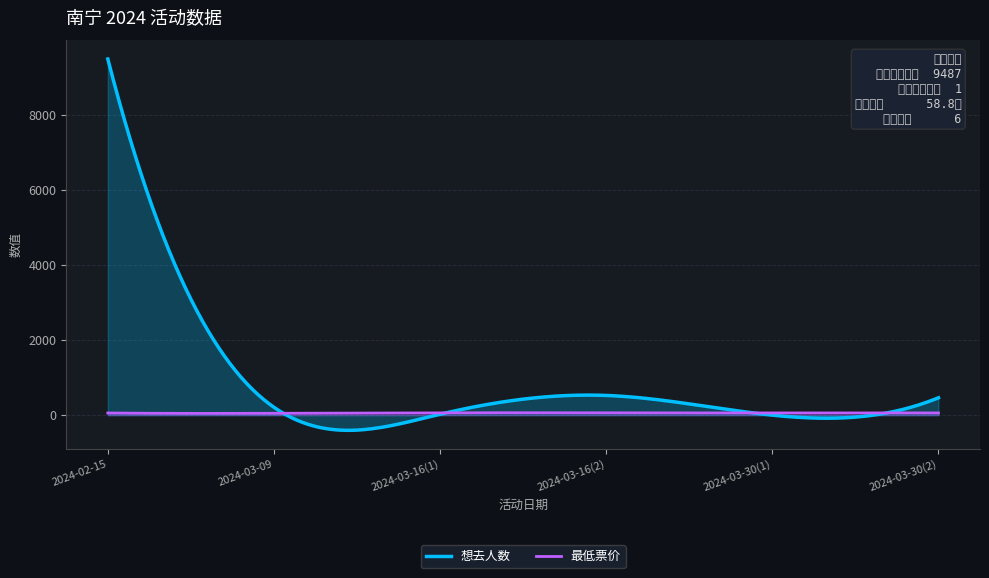

What position from the right is 2024-03-30(1)?

2